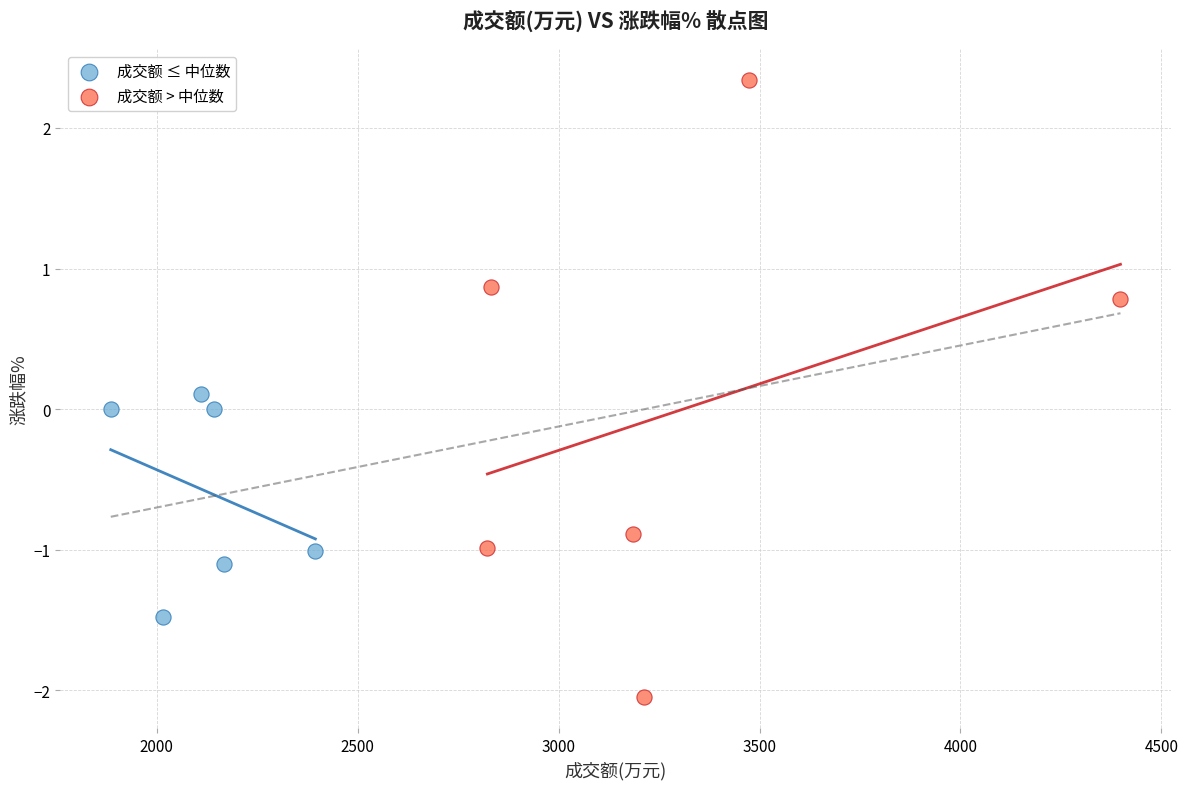

Which series reaches the maximum Y coordinate?

成交额 > 中位数